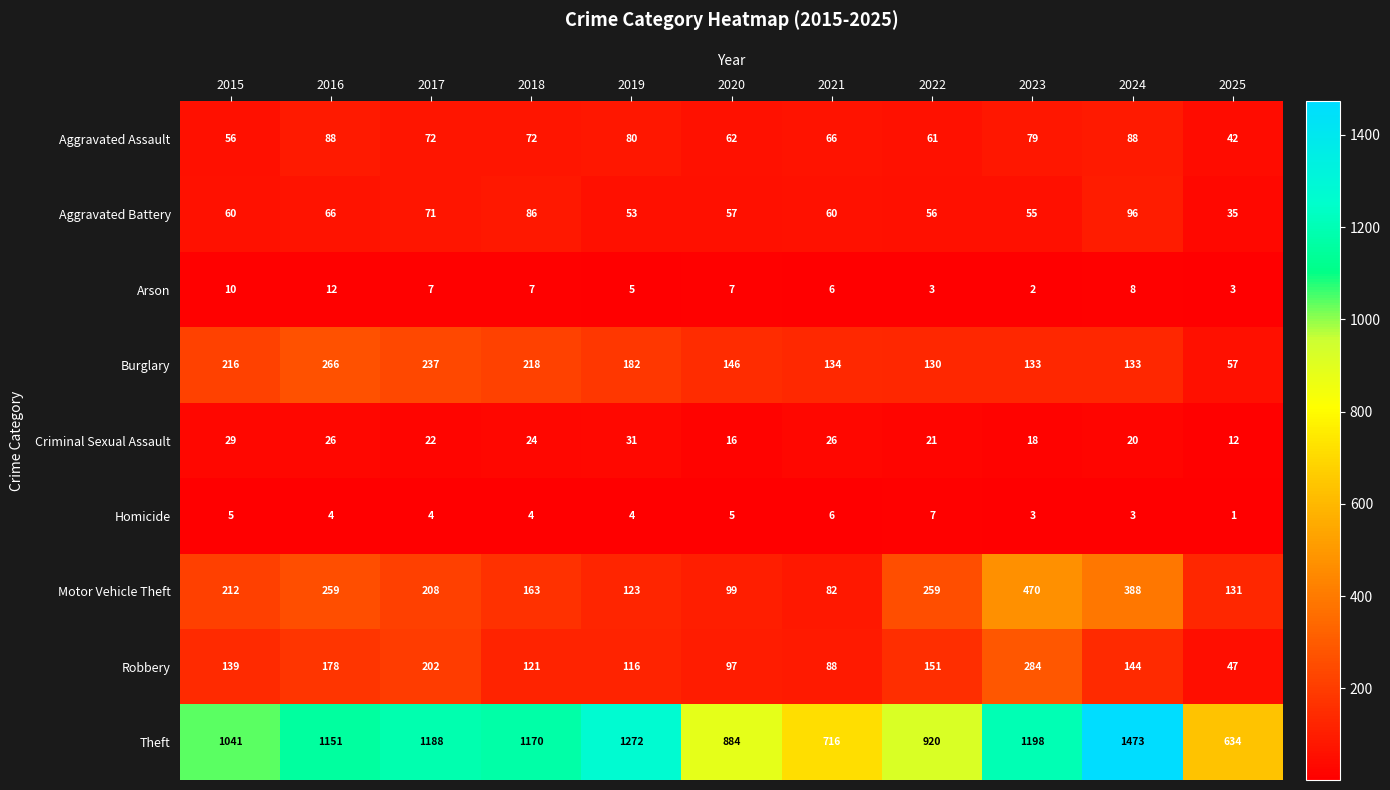

Read the Theft value at 2016.

1151